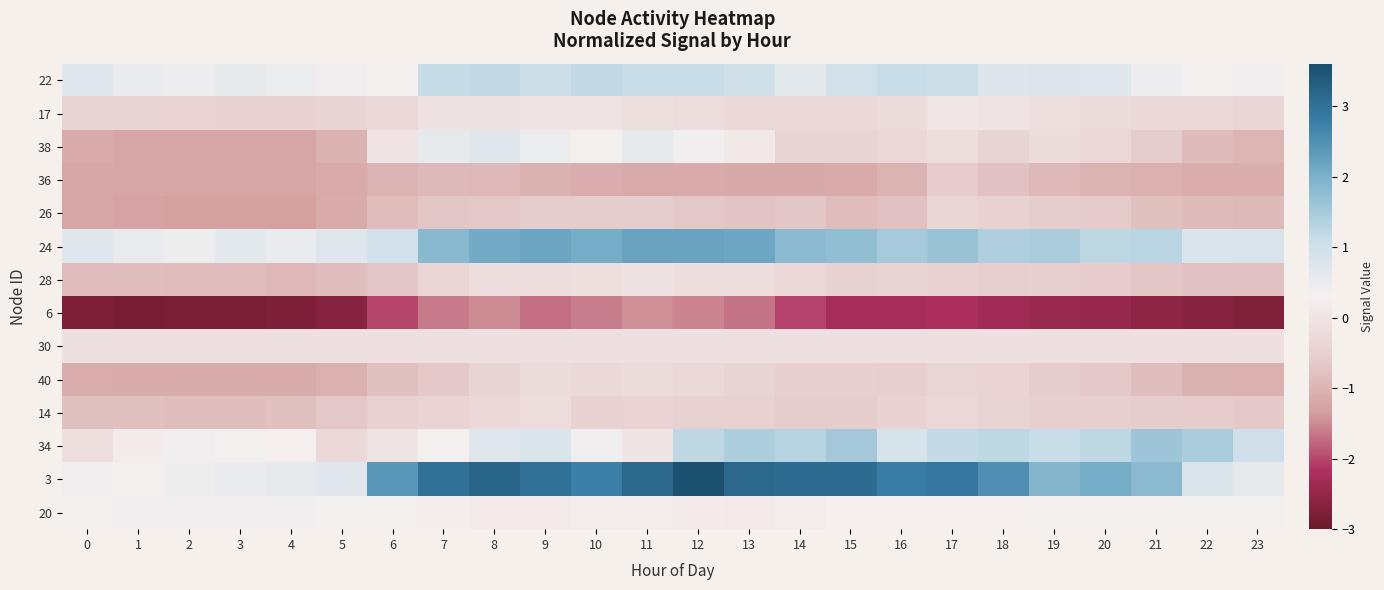

At 16, list the series in order from smallest to largest.

6, 36, 26, 40, 14, 28, 38, 17, 30, 20, 34, 22, 24, 3